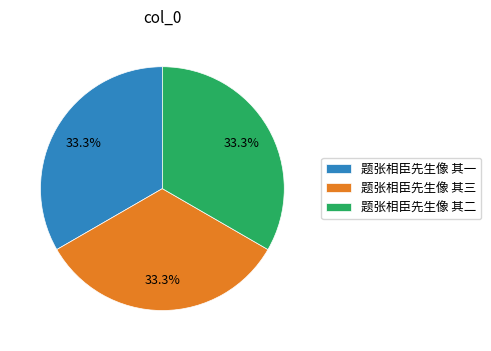

Approximately how many times larger is the value at 题张相臣先生像 其二 compared to 题张相臣先生像 其一?

1.0